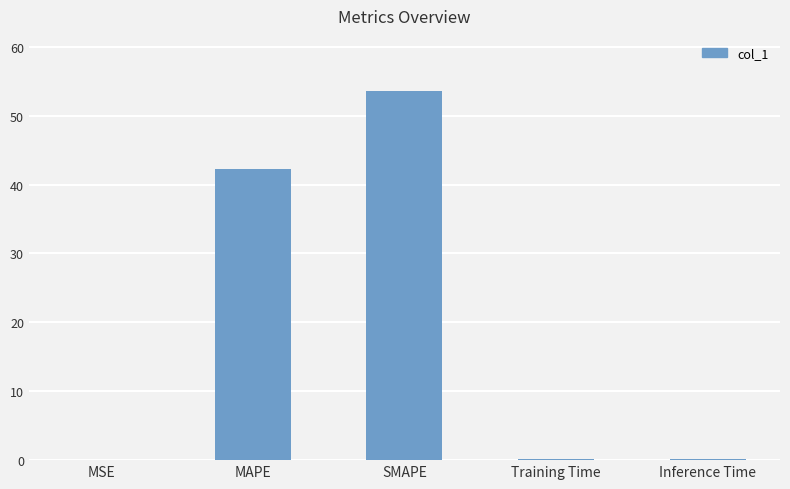

What is the difference between the values at SMAPE and Training Time?

53.4